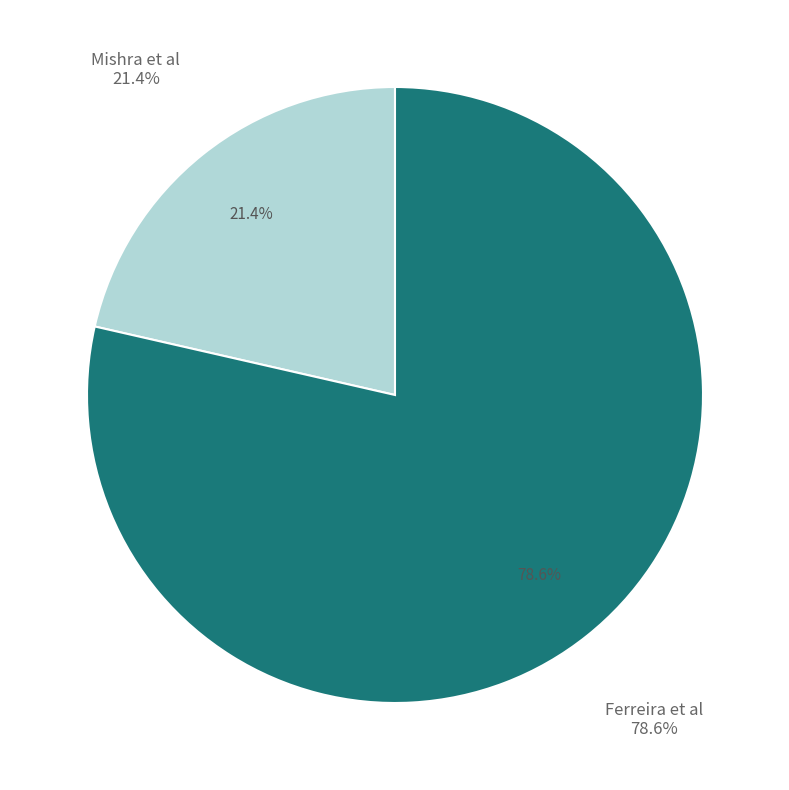

Which category has the smallest portion of the pie?

Mishra et al